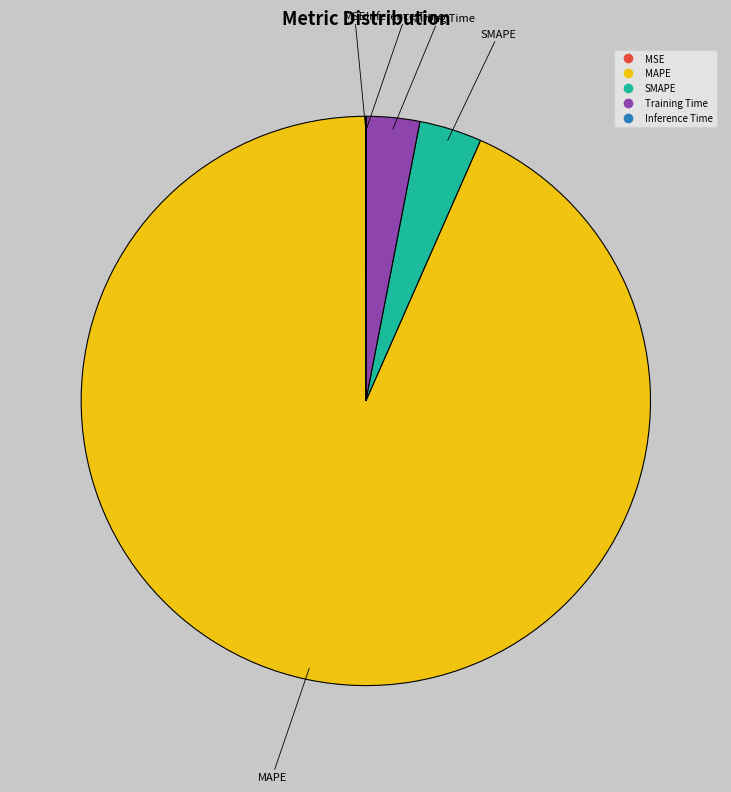

Do SMAPE and Training Time together represent more than half of the pie?

No